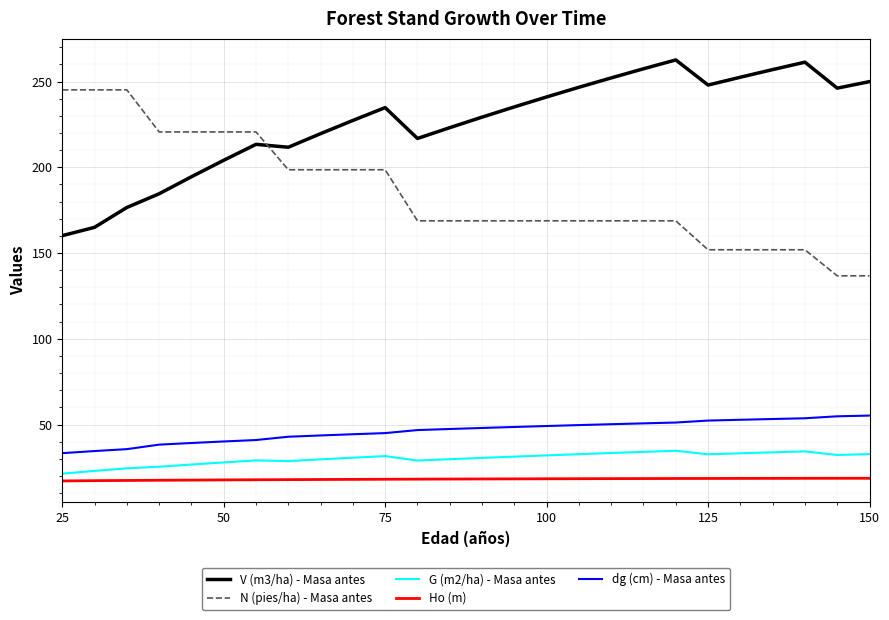

What is the maximum value shown in the chart?

262.6